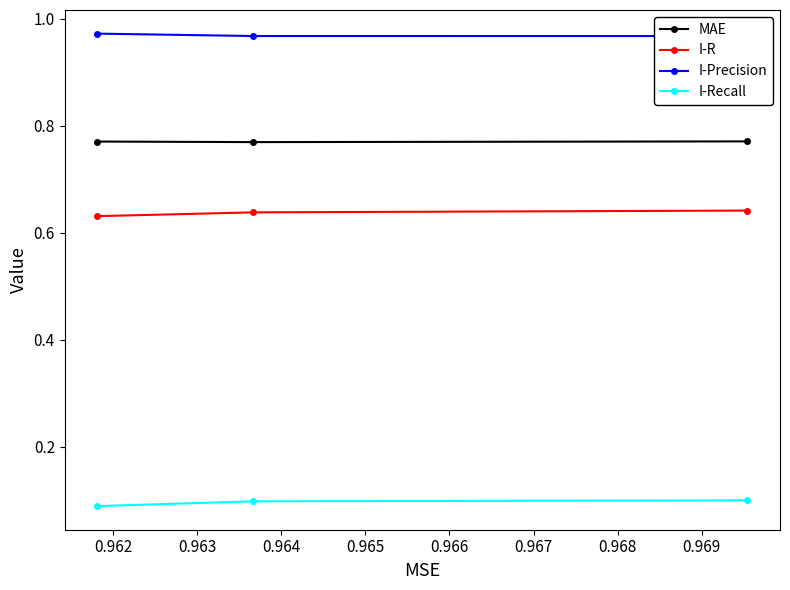

Count the MAE values in the range 0 to 1.

3